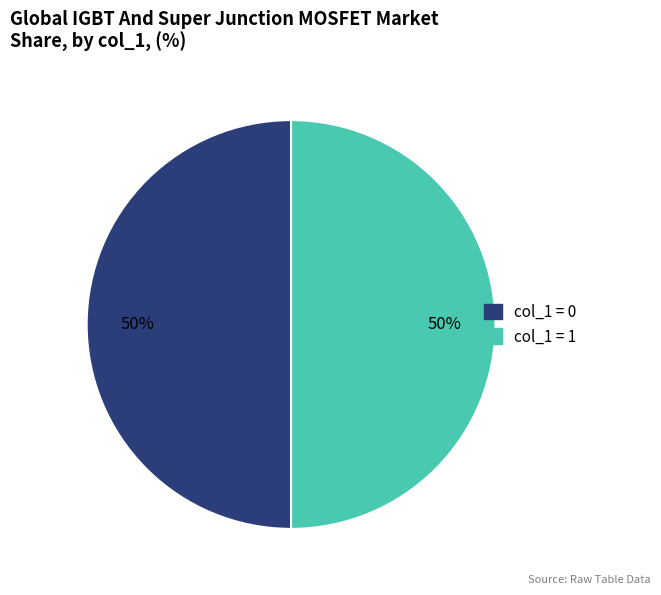

To the nearest percent, what is the average slice percentage?

50%